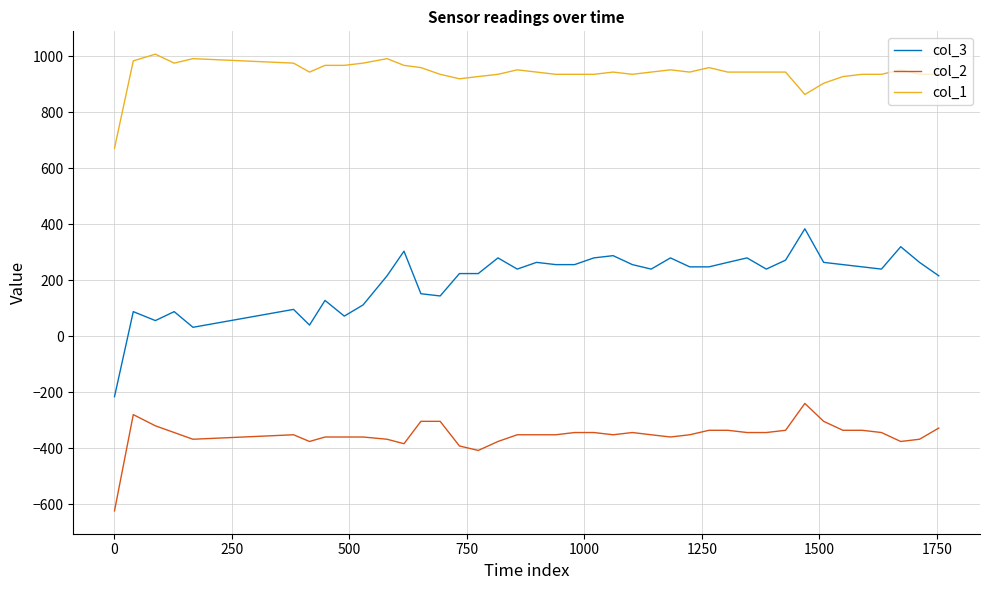

Which series has the largest total across all categories?

col_1